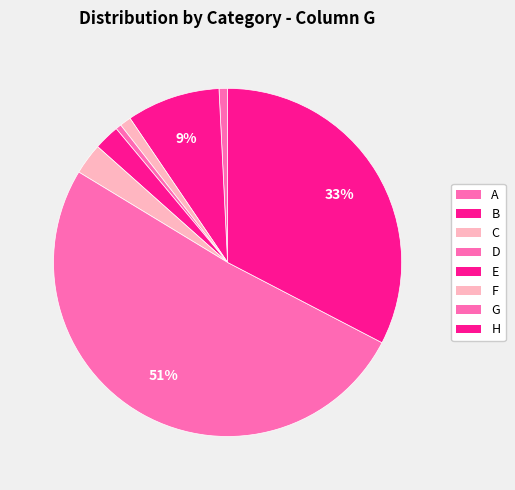

How many slices are in this pie chart?

8